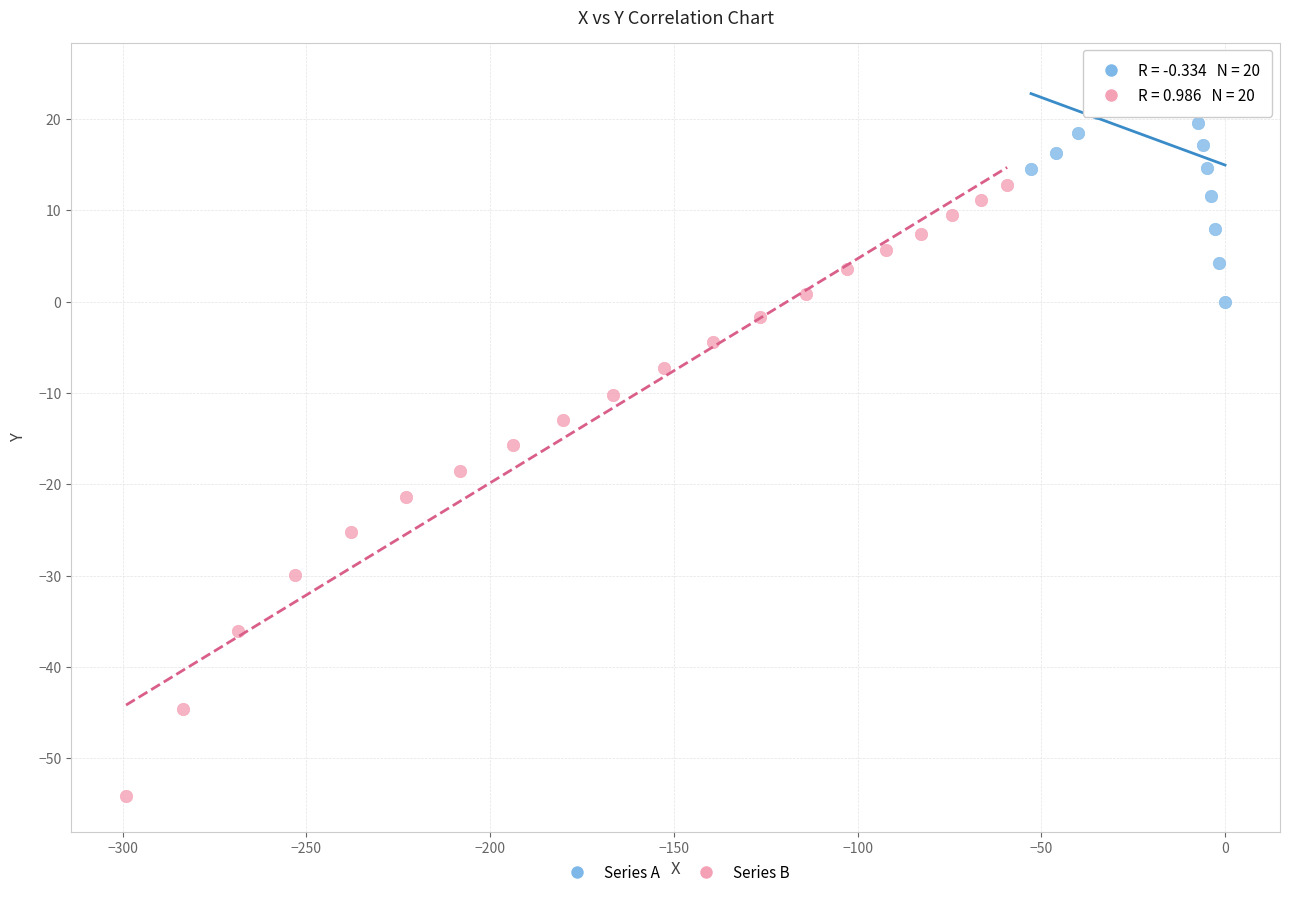

Which series reaches the maximum Y coordinate?

Series A